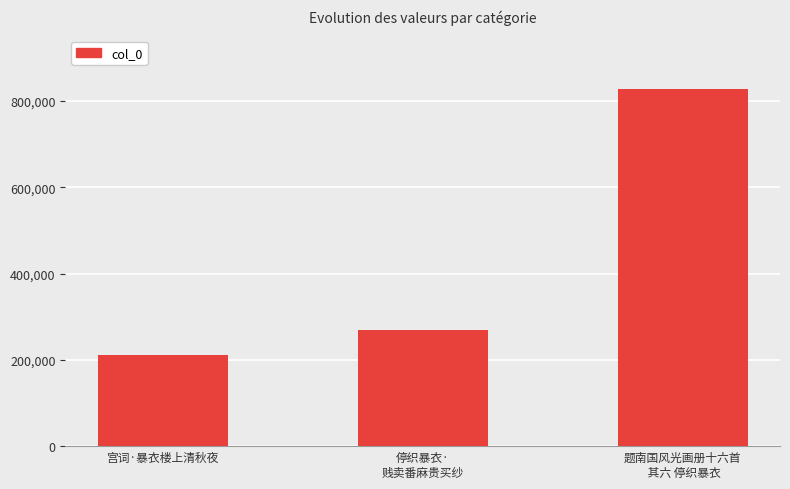

How many values are below 269172?

1